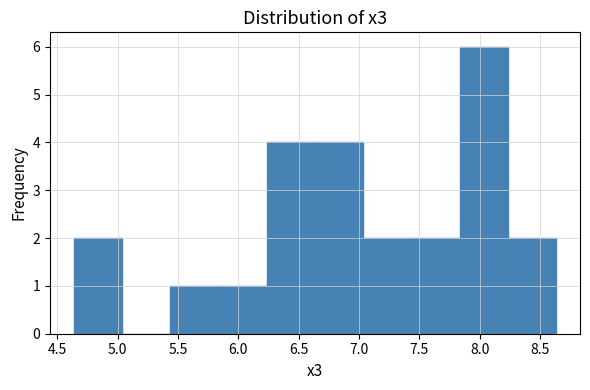

Reading left to right, transcribe this chart: for each bar, give the range it covers on the x-axis and its height. Neither the bar edges nor the heights are printed on the chart, so give them approximately, as read against the axes.

4.65 to 5.05: 2
5.05 to 5.45: 0
5.45 to 5.85: 1
5.85 to 6.25: 1
6.25 to 6.65: 4
6.65 to 7.05: 4
7.05 to 7.45: 2
7.45 to 7.85: 2
7.85 to 8.25: 6
8.25 to 8.65: 2